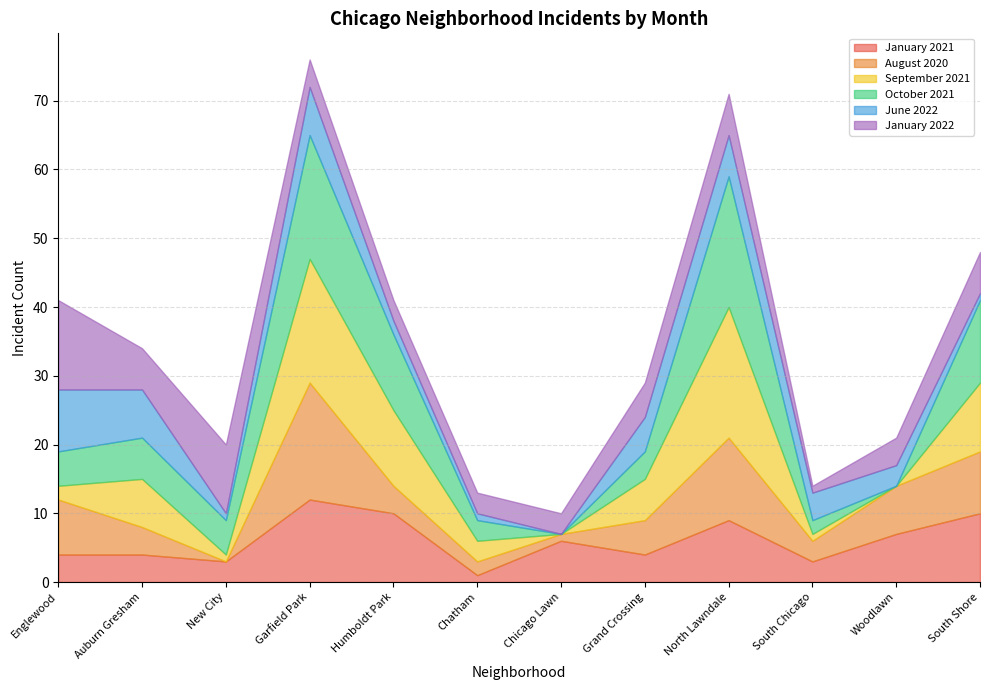

Between Grand Crossing and South Shore, which series saw the biggest shift?

October 2021